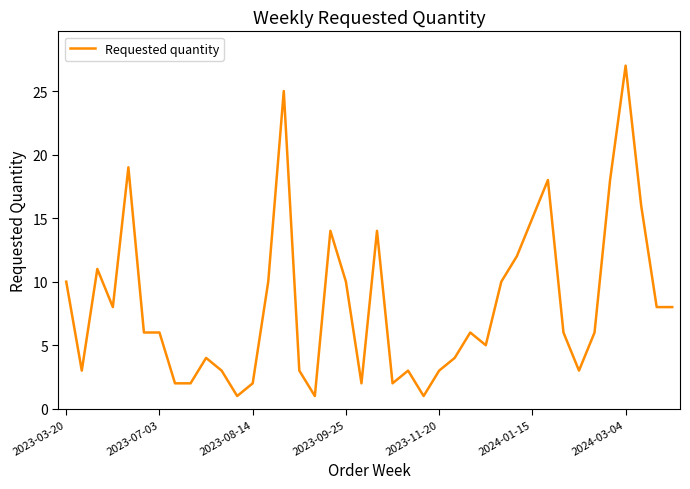

What is the greatest value displayed?

27